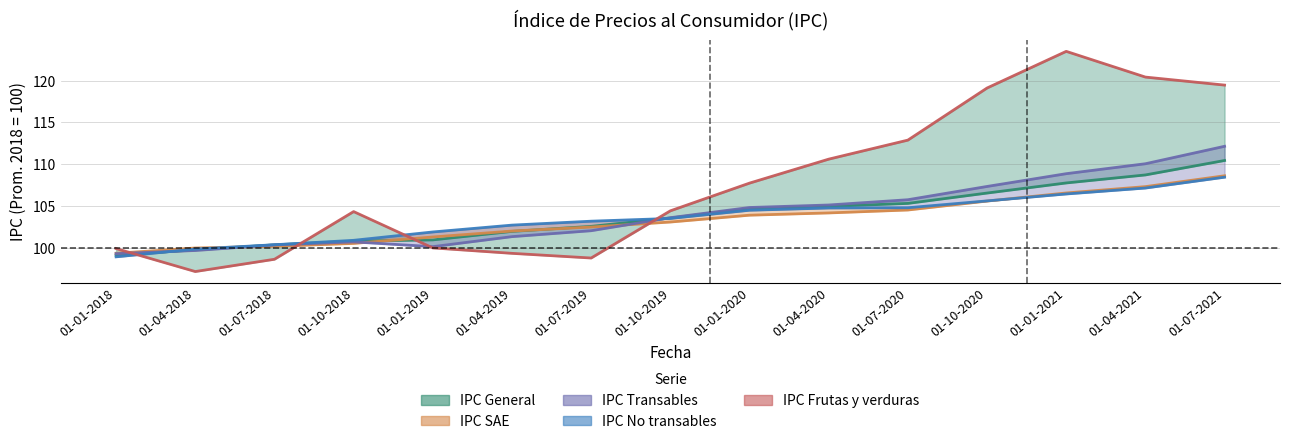

At which label does IPC General (línea) reach its minimum?

01-01-2018